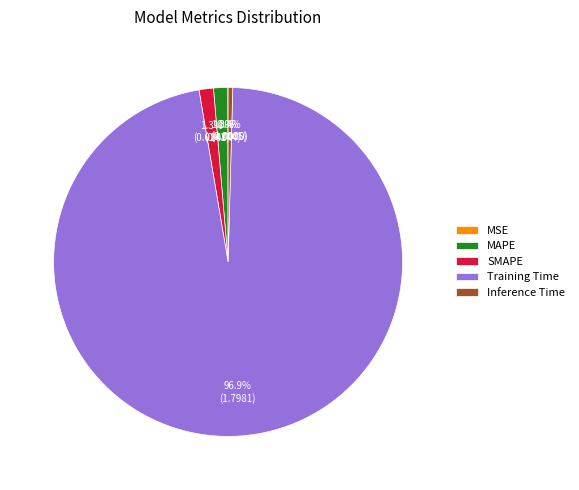

What is the largest slice in the pie chart?

Training Time